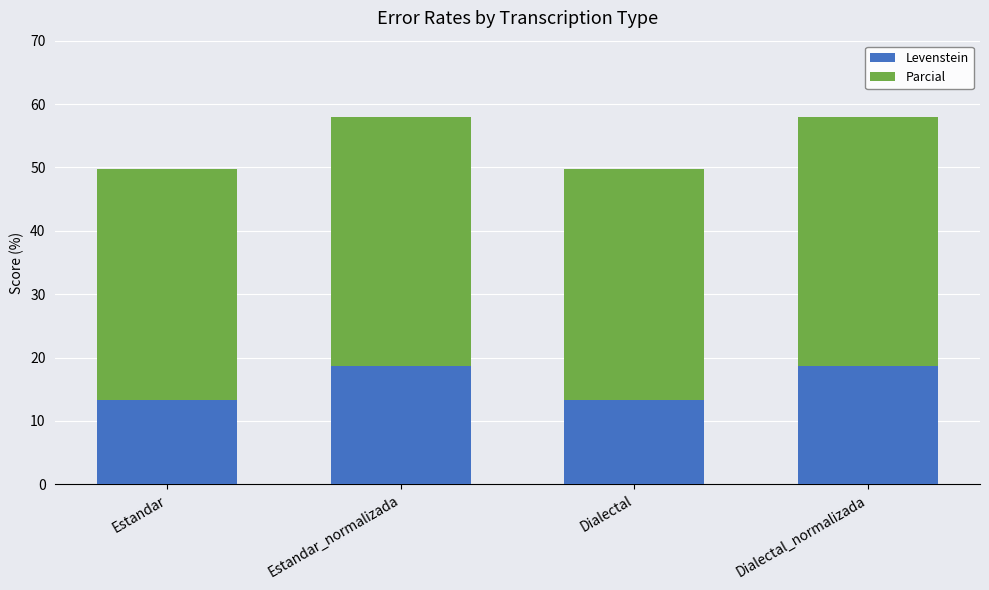

Reading right to left, list the values for the Levenstein series.

18.6	13.3	18.6	13.3